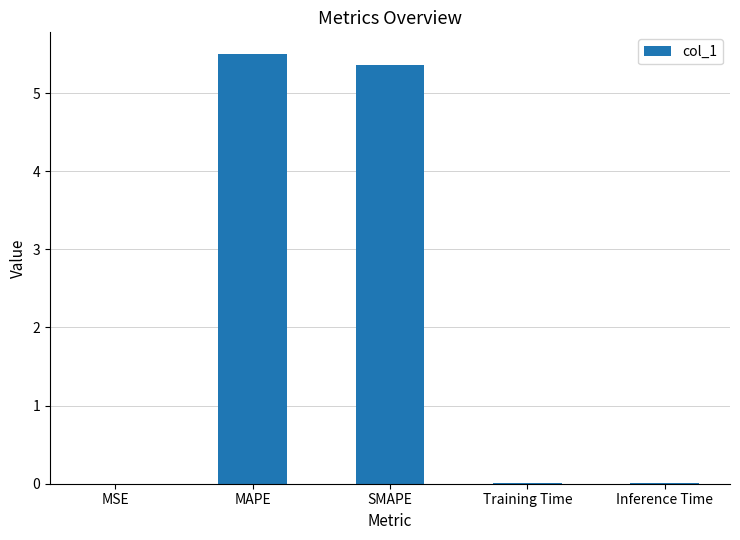

How many categories are shown in the chart?

5